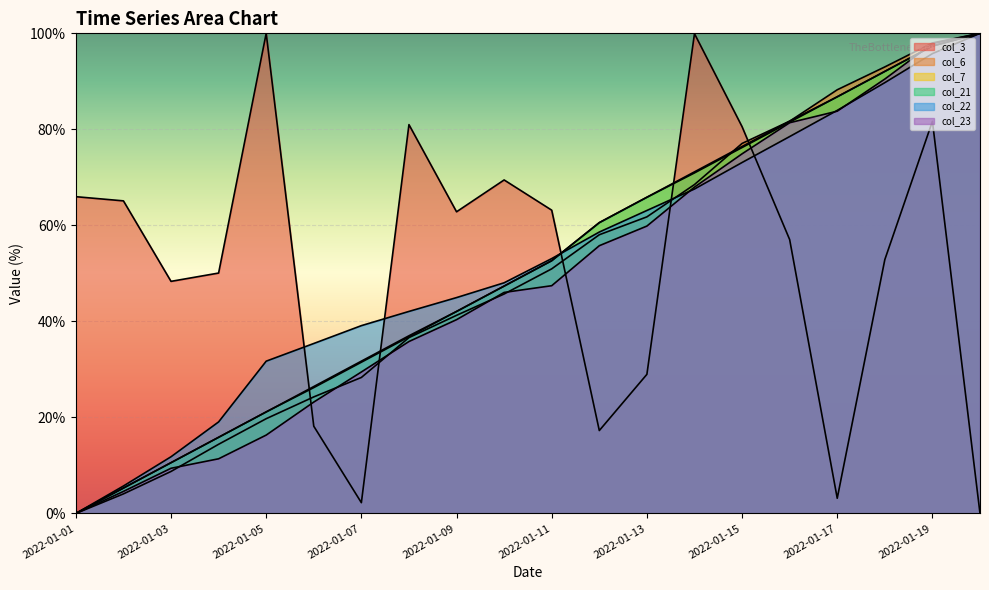

What is the average value of the col_6 series?

50.0